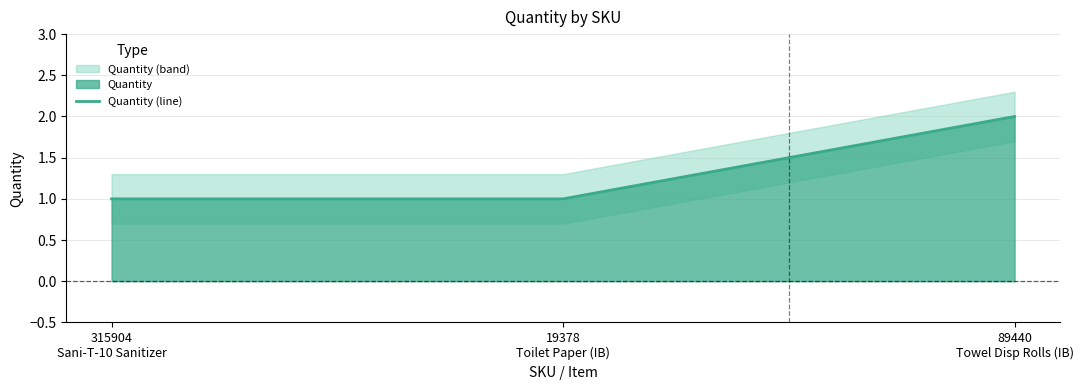

True or false: the data shows 1 at 315904
Sani-T-10 Sanitizer.

True